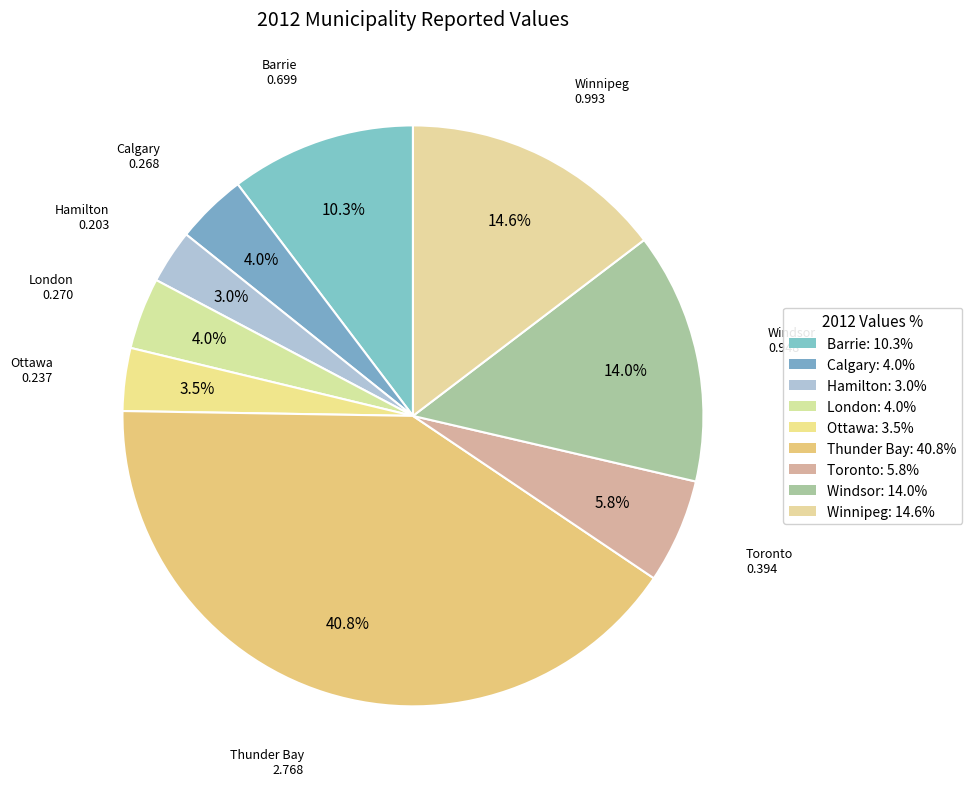

Count the number of slices in the pie.

9